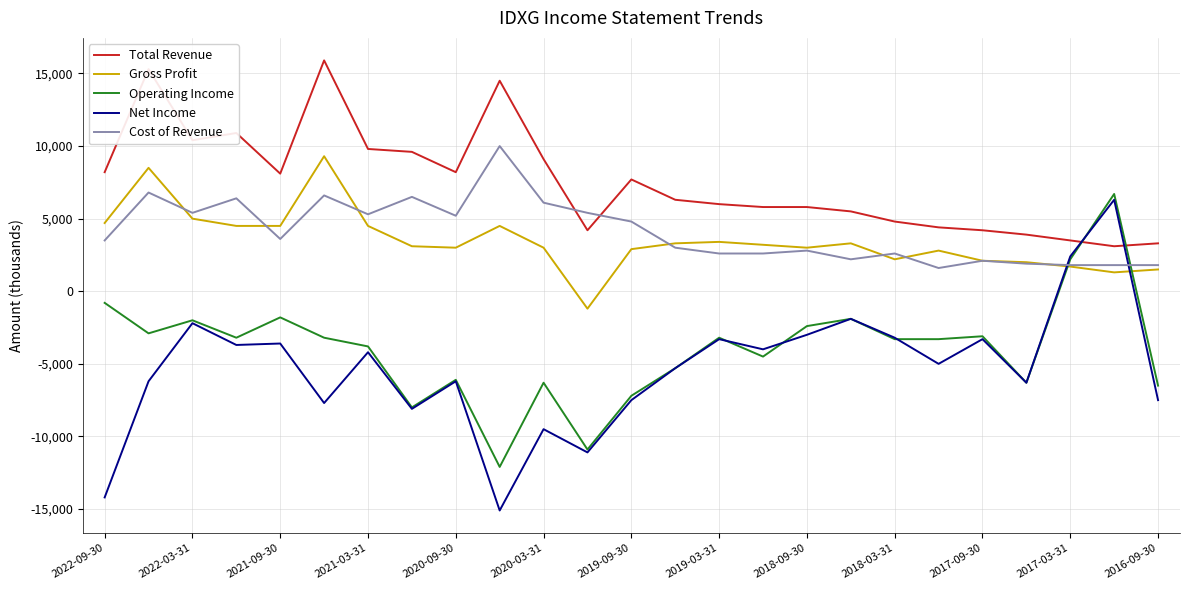

Which series has the largest total across all categories?

Total Revenue